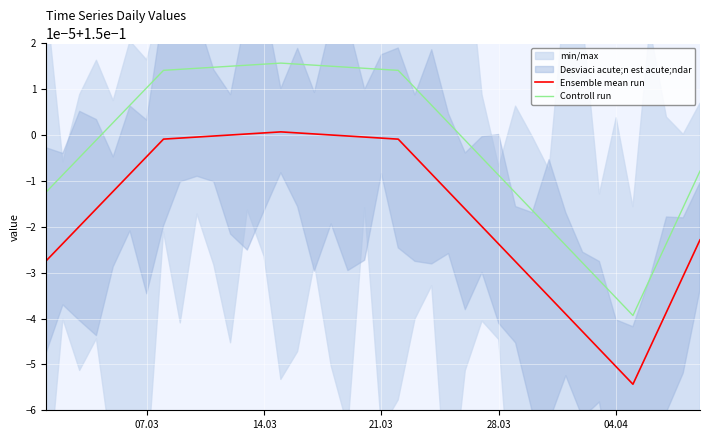

How many lines are shown in the chart?

2